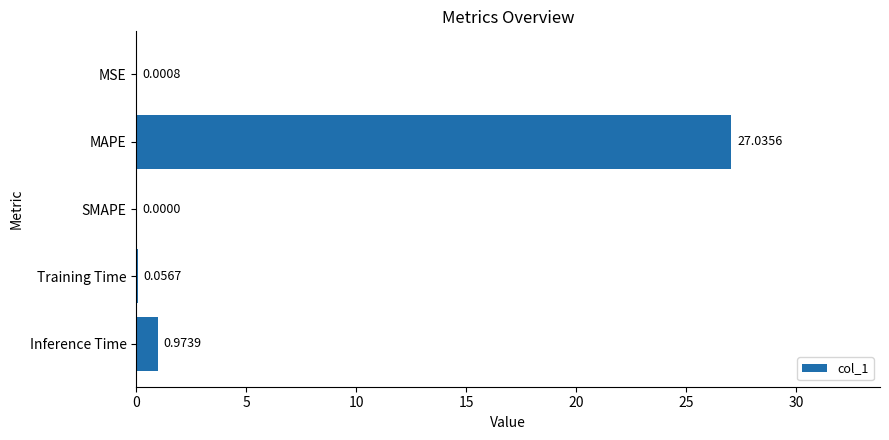

Which has a higher value, Inference Time or Training Time?

Inference Time